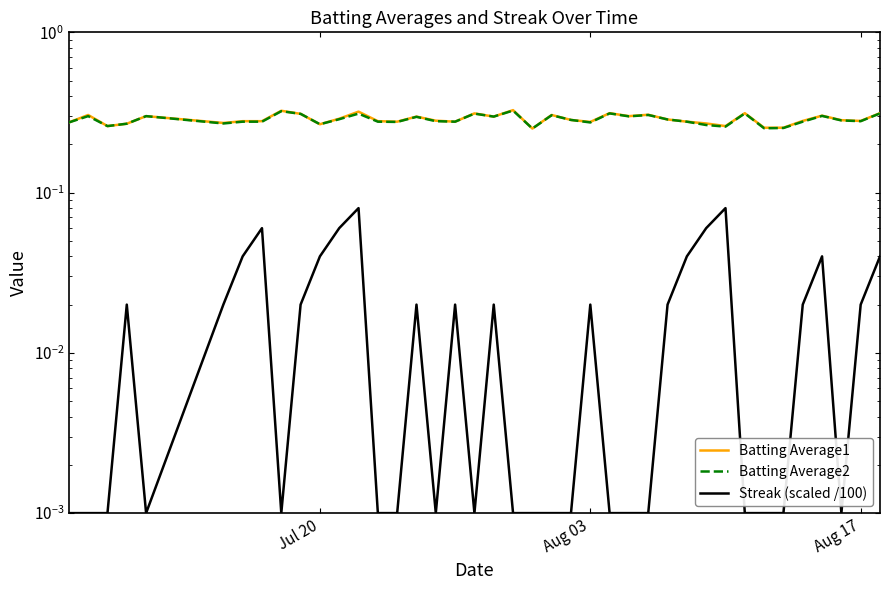

True or false: Batting Average1 has a value of 0.1 at 28.

False